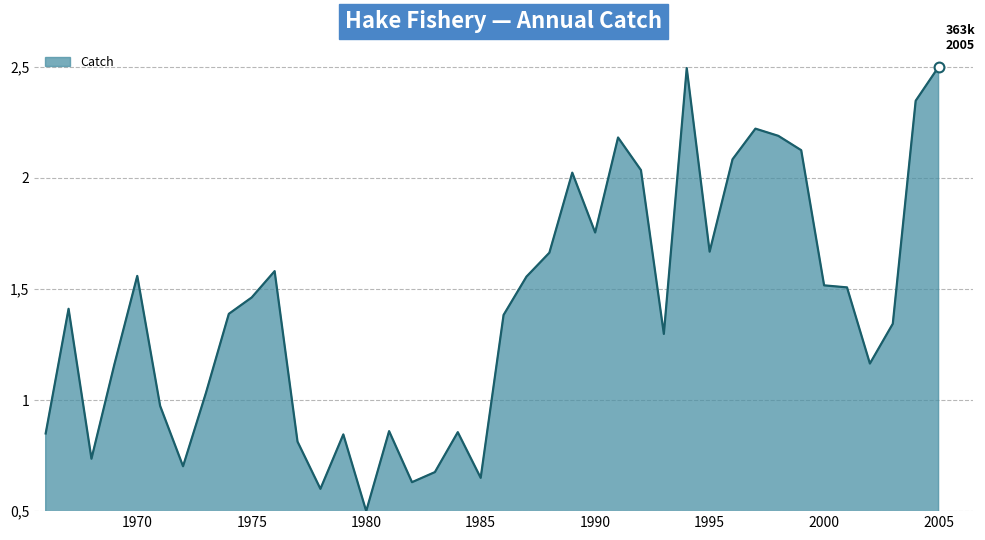

Is this an area chart (filled region under the line)?

Yes